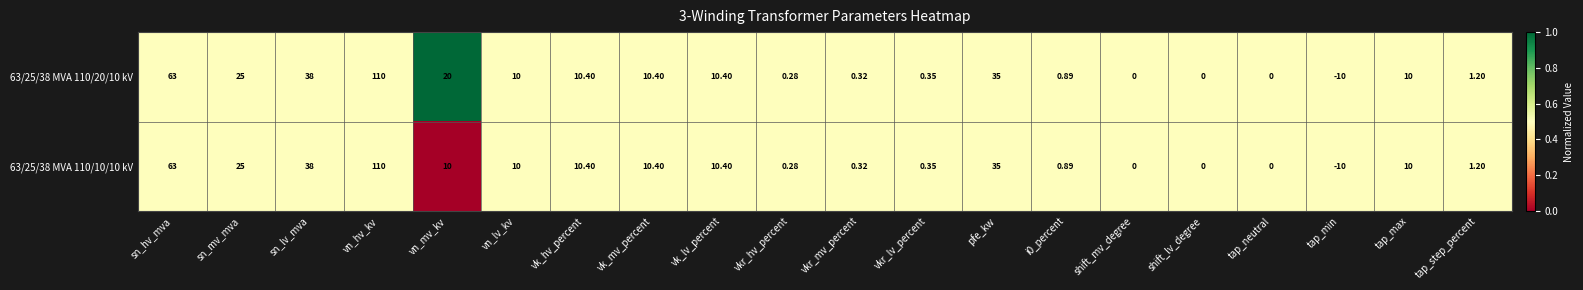

Rank the series by their average value, from lowest to highest.

63/25/38 MVA 110/10/10 kV, 63/25/38 MVA 110/20/10 kV